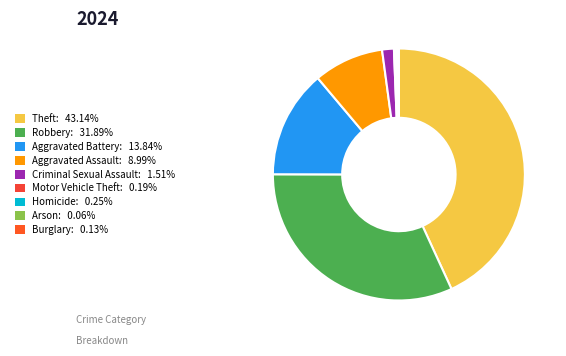

Rank the categories by value from lowest to highest.

Arson, Burglary, Motor Vehicle Theft, Homicide, Criminal Sexual Assault, Aggravated Assault, Aggravated Battery, Robbery, Theft